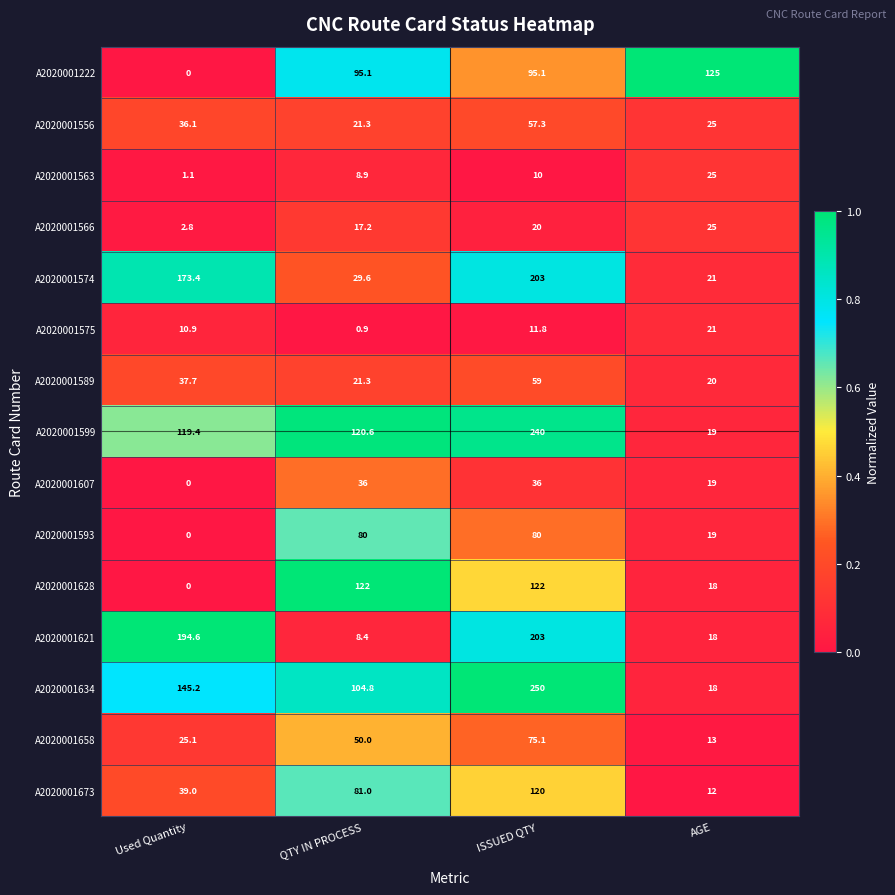

Between Used Quantity and ISSUED QTY, which series saw the biggest shift?

A2020001628